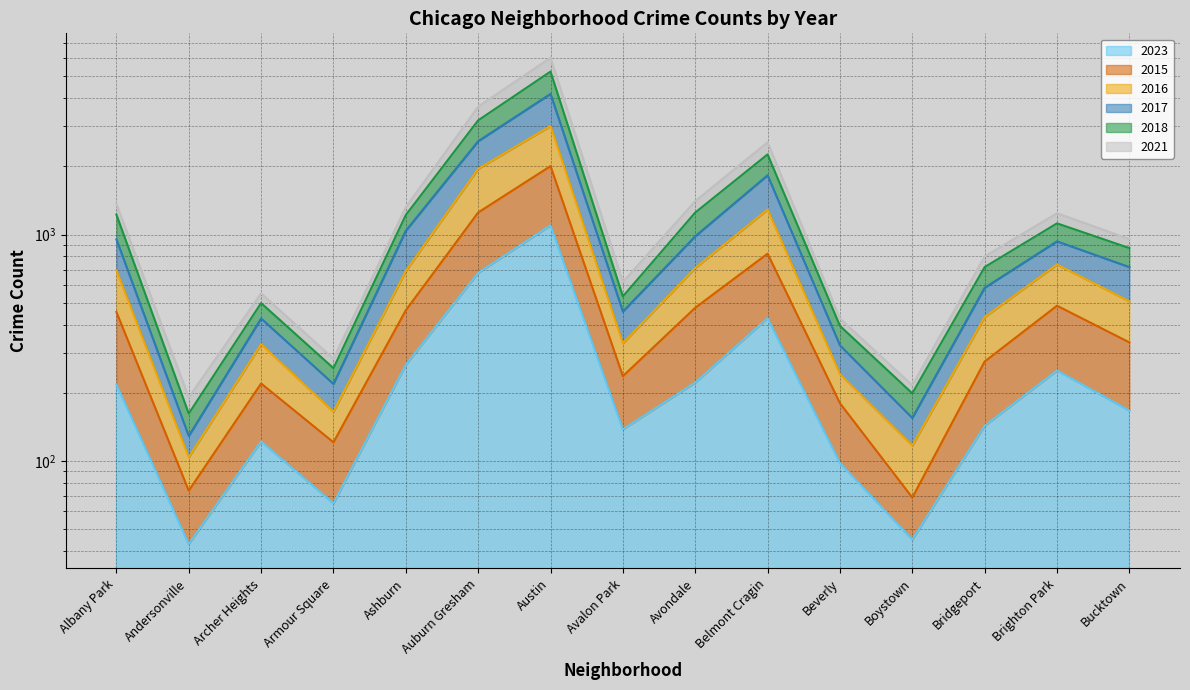

List the series in order of their peak value, highest first.

2018, 2017, 2016, 2015, 2021, 2023